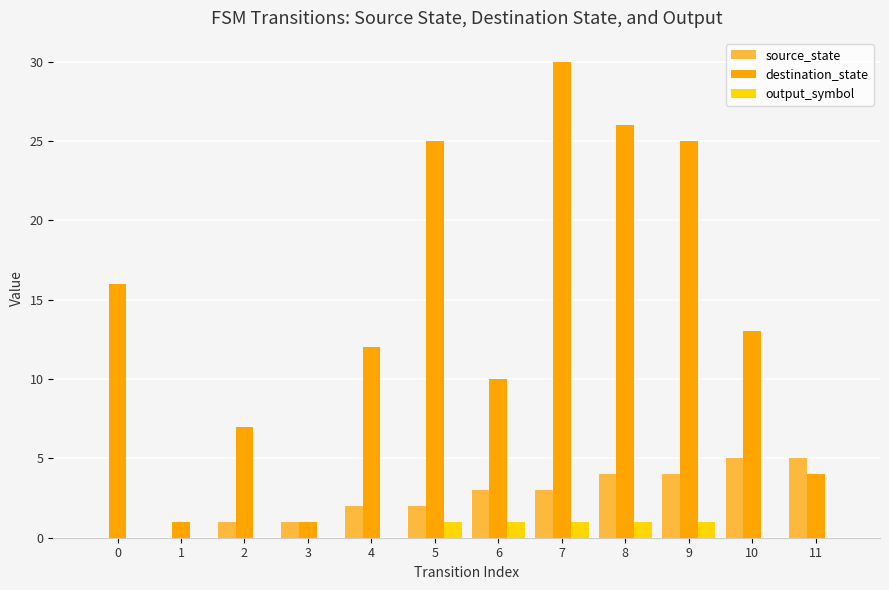

Count the number of categories in the chart.

12